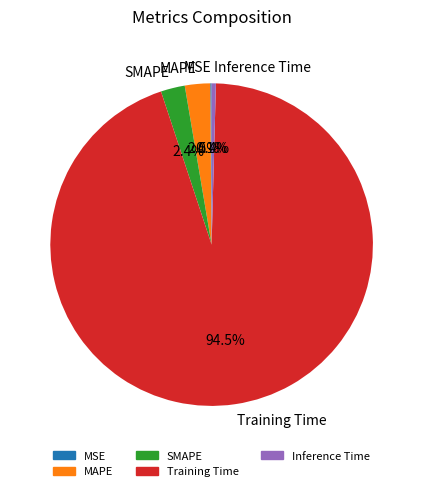

Does any single category account for the majority?

Yes